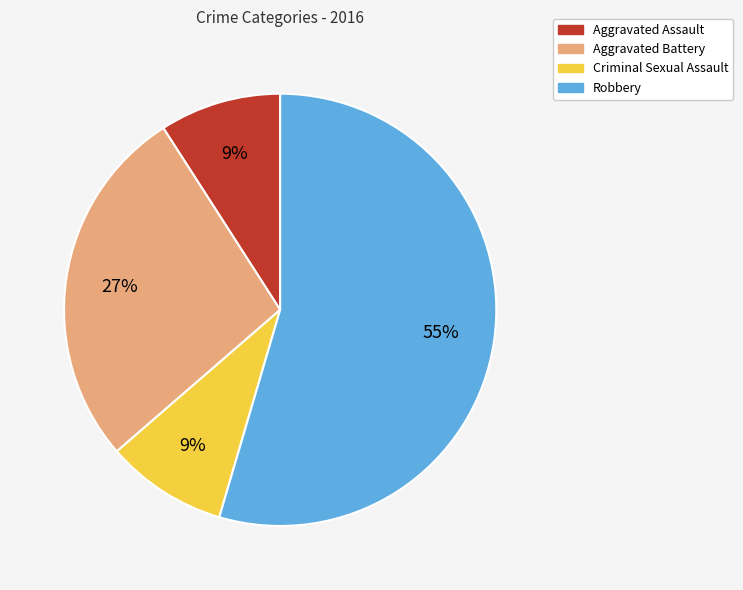

To the nearest percent, what portion does Robbery represent?

55%